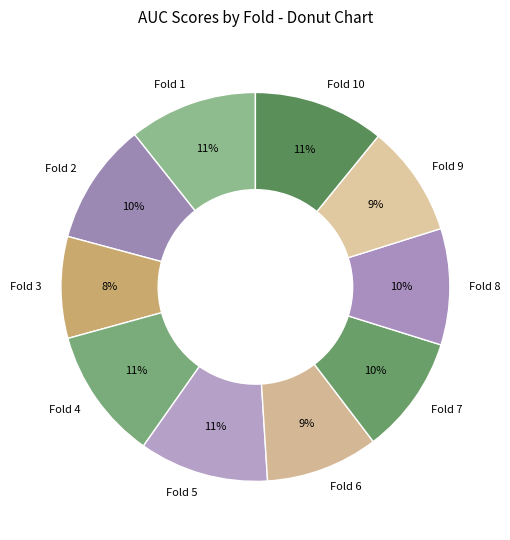

To the nearest percent, what percentage of the pie is Fold 6?

9%